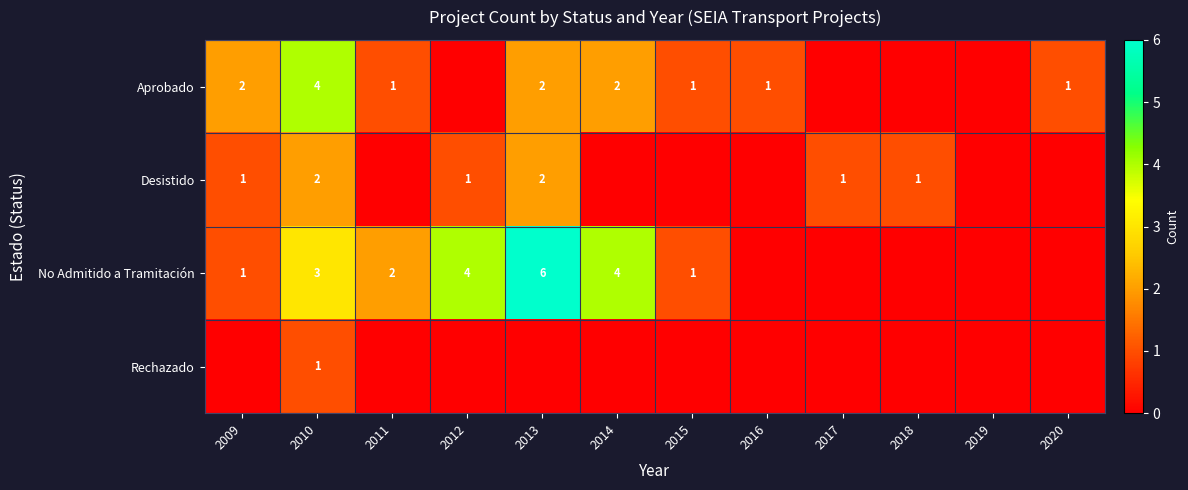

True or false: Desistido has a value of 3 at 2010.

False